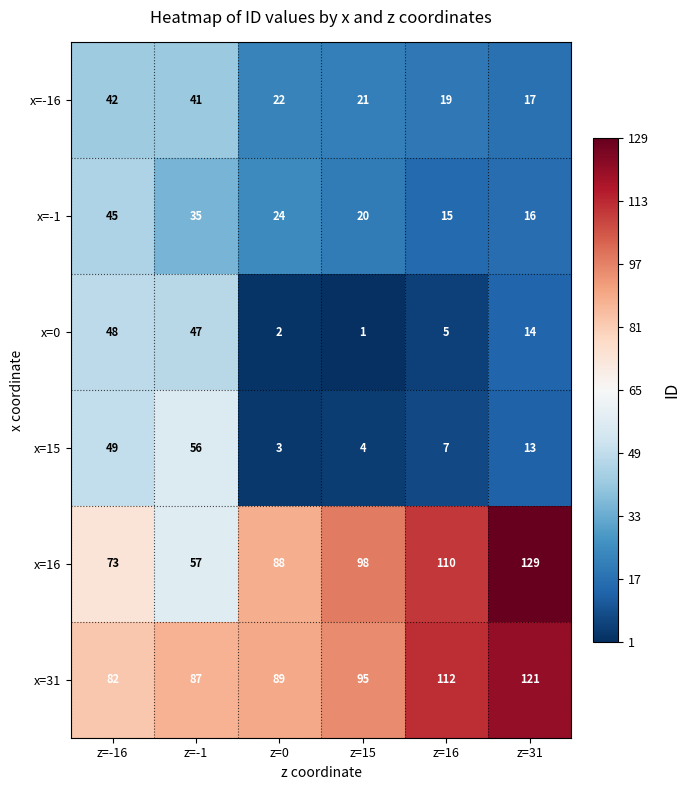

Is it true that x=31 equals 87 at z=-1?

True